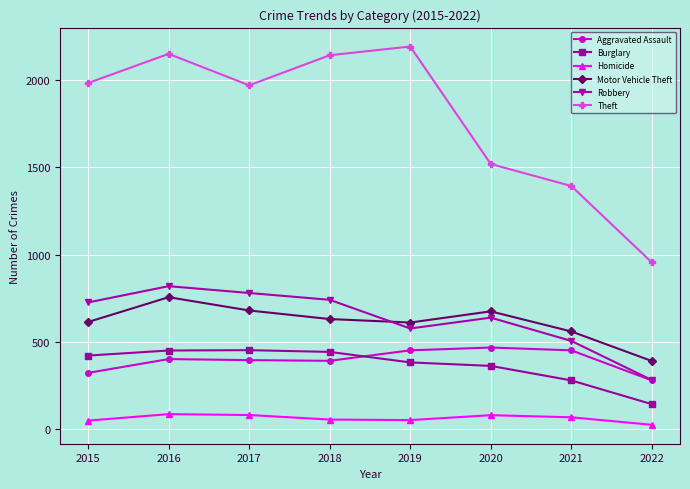

At 2015, list the series in order from largest to smallest.

Theft, Robbery, Motor Vehicle Theft, Burglary, Aggravated Assault, Homicide